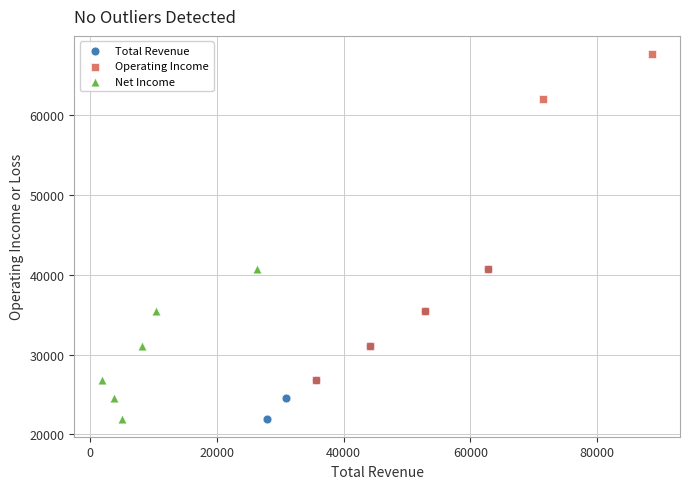

Which series contains the highest Y value?

Operating Income